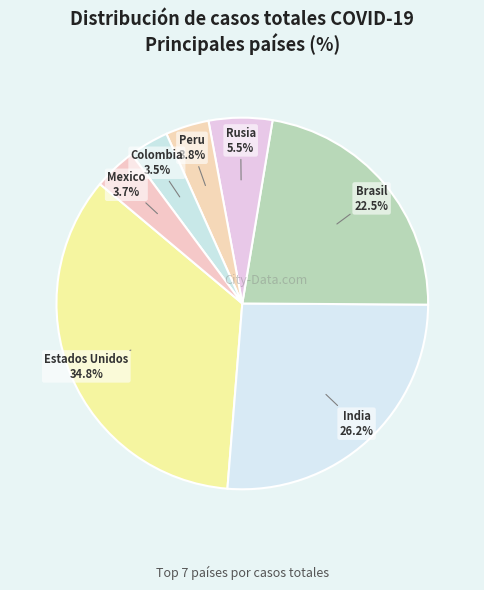

Which slice is the largest?

Estados Unidos